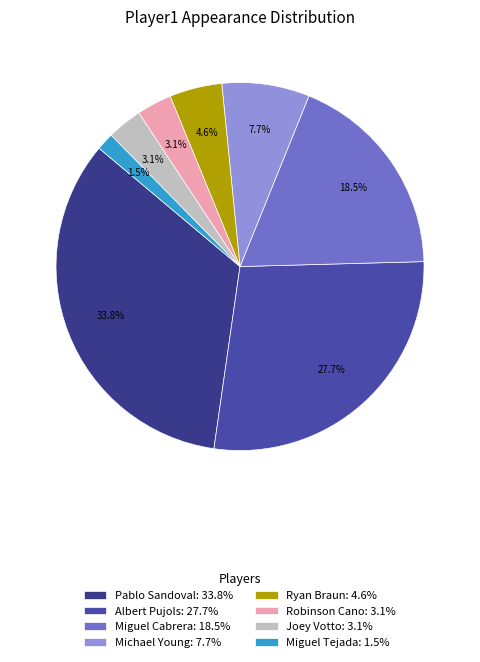

Between Robinson Cano and Miguel Tejada, which is larger?

Robinson Cano